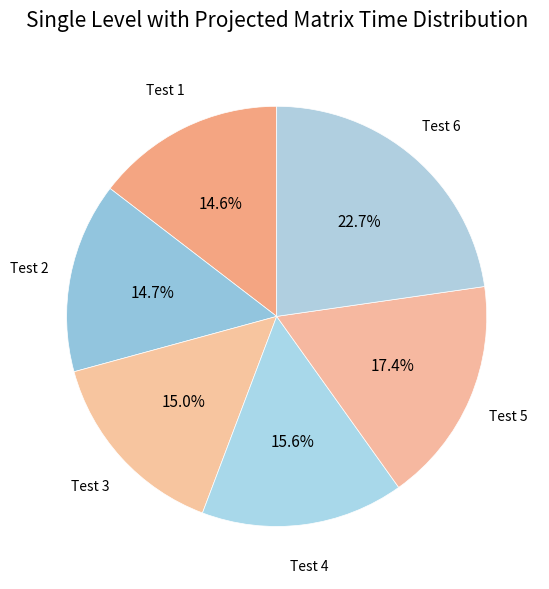

The Test 4 slice represents 16% of the pie. True or false?

True